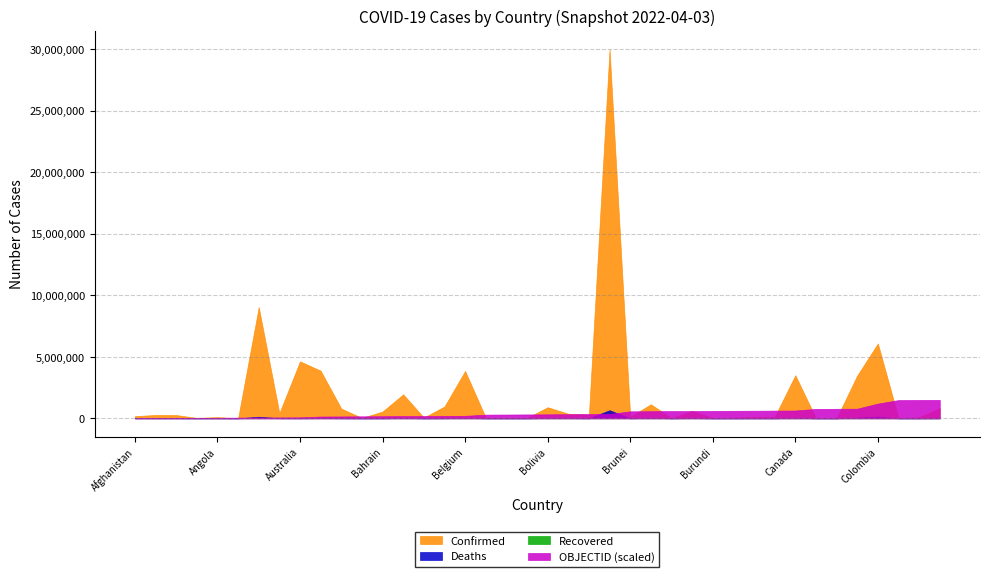

The value of OBJECTID at Bulgaria is 117. True or false?

False